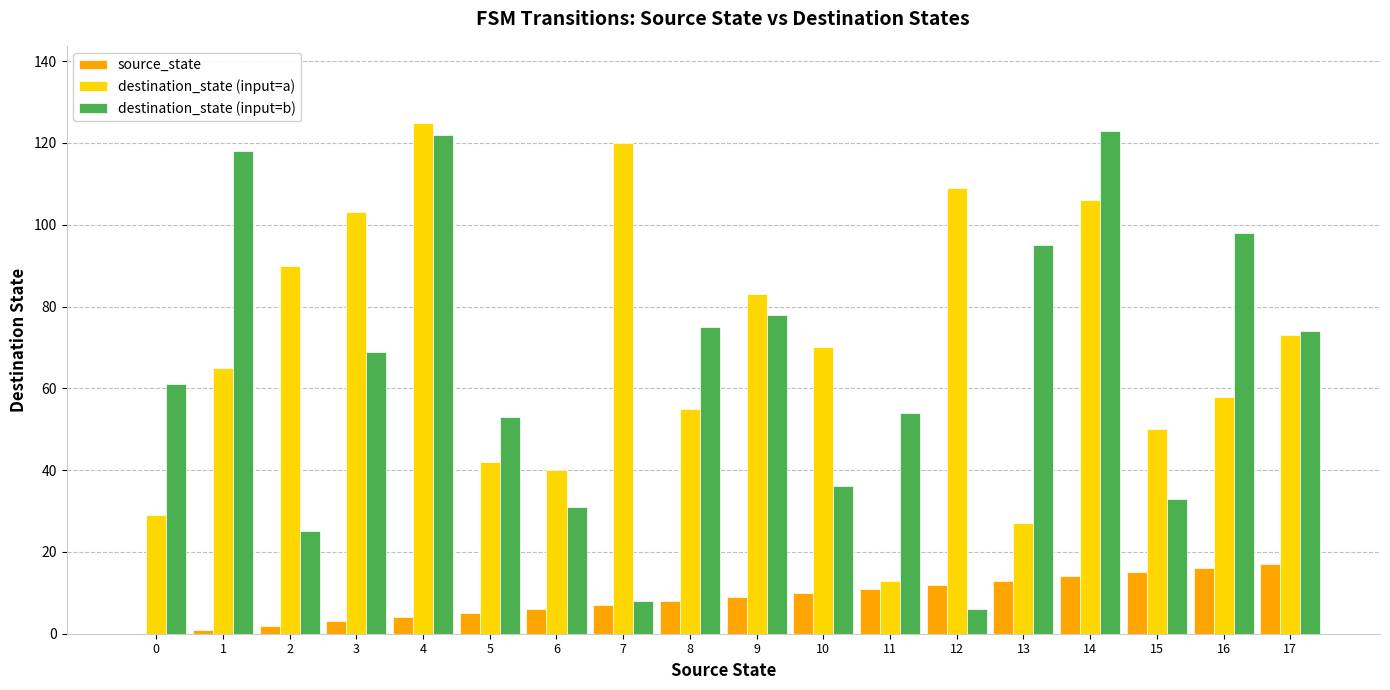

What is the total value across all series at 14?

243